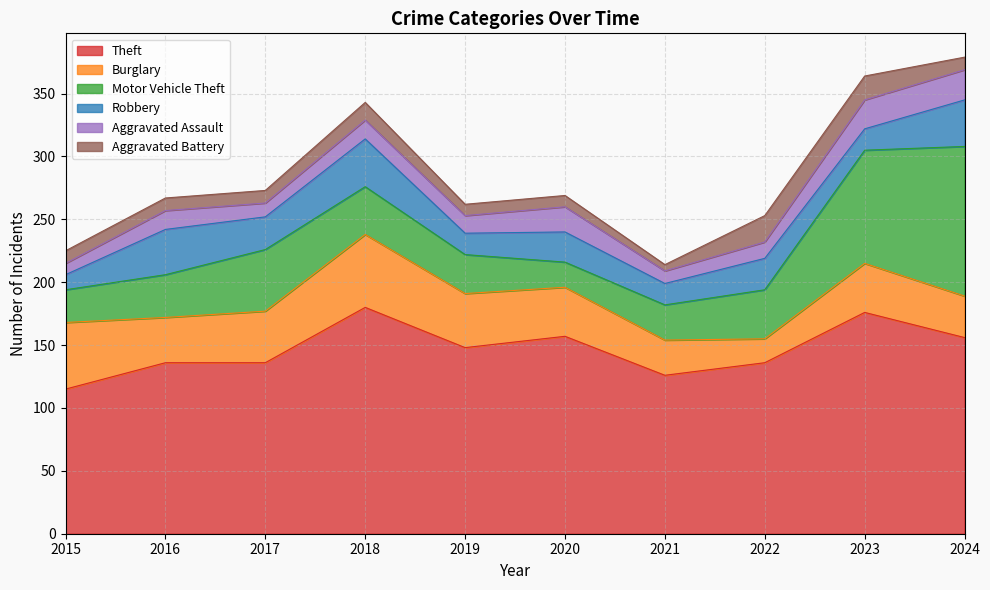

Rank the series by their maximum value, from lowest to highest.

Aggravated Battery, Aggravated Assault, Robbery, Burglary, Motor Vehicle Theft, Theft